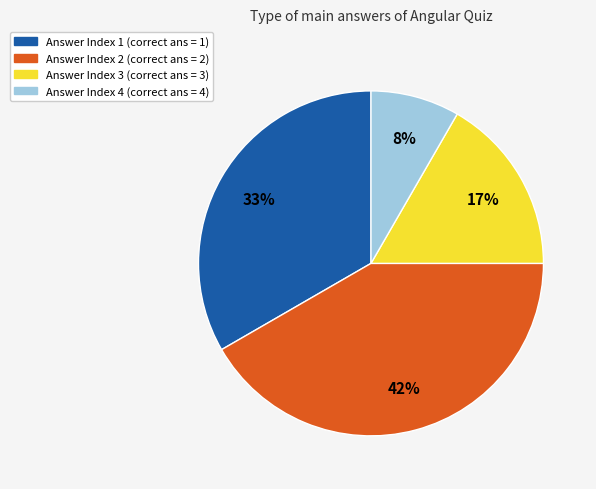

Is the sum of Answer Index 3 and Answer Index 4 greater than half?

No